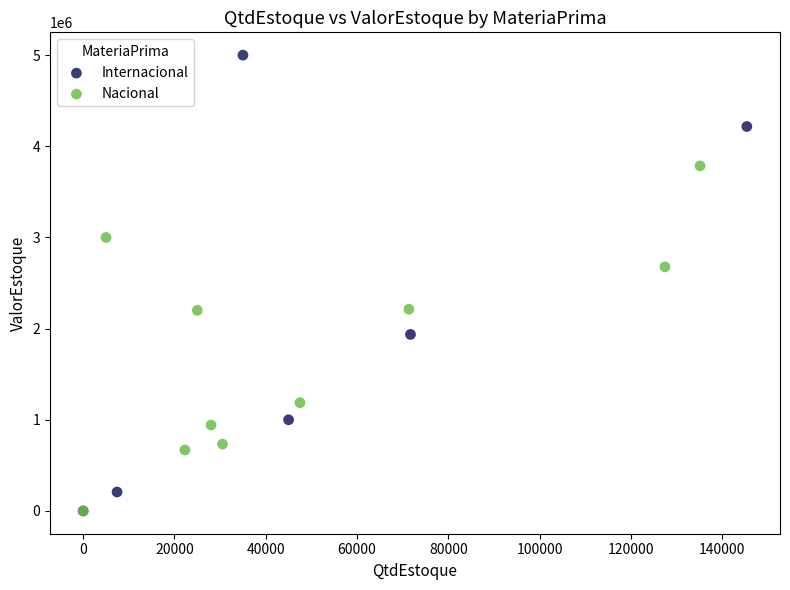

Which series reaches the maximum Y coordinate?

Internacional